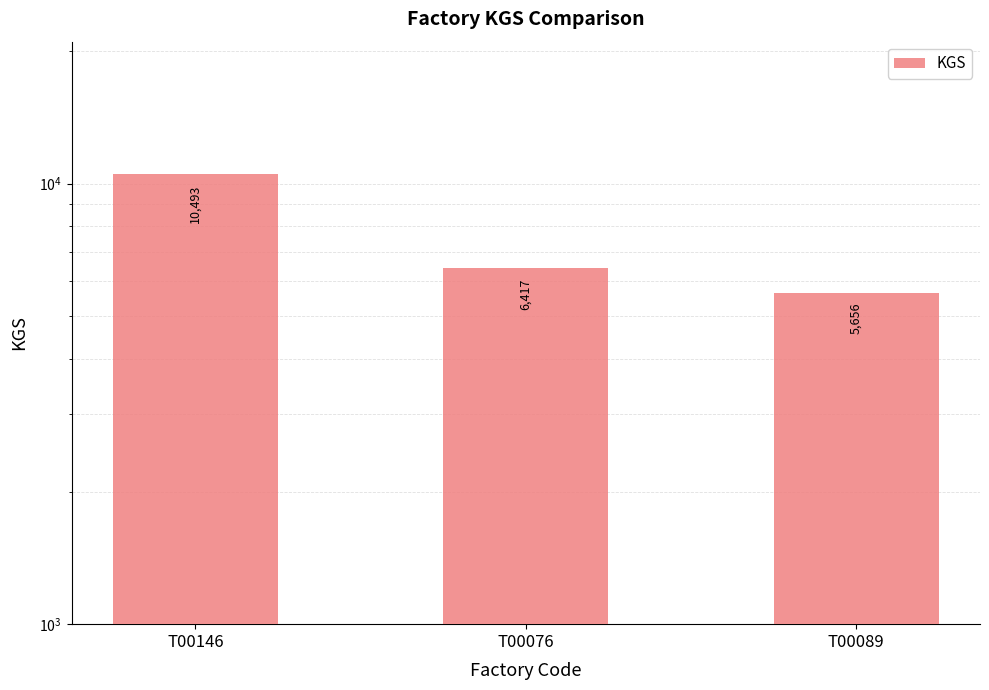

What position from the right is T00146?

3